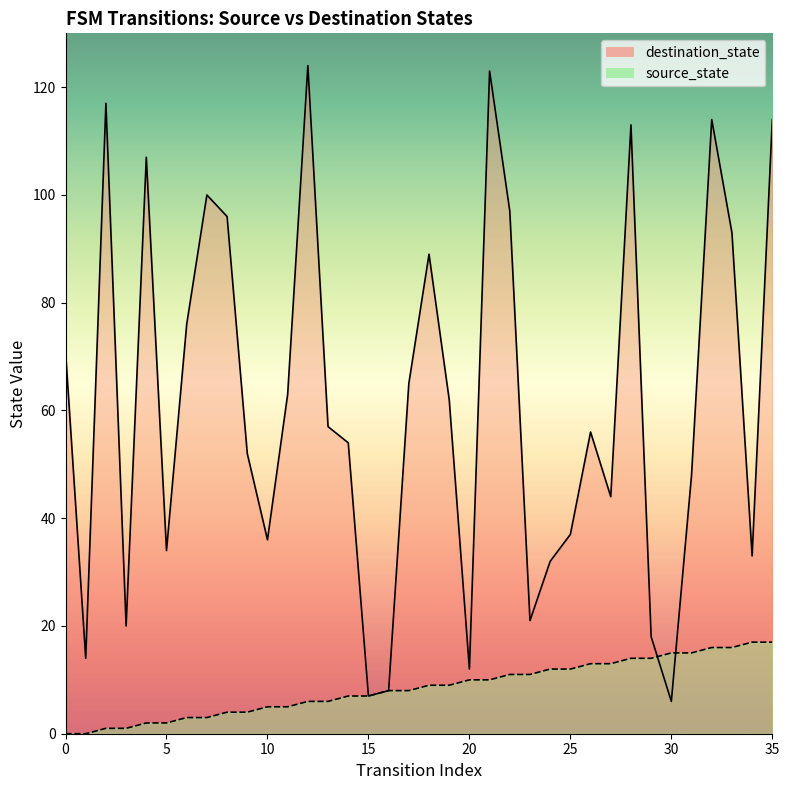

The value of destination_state line at 30 is 137. True or false?

False